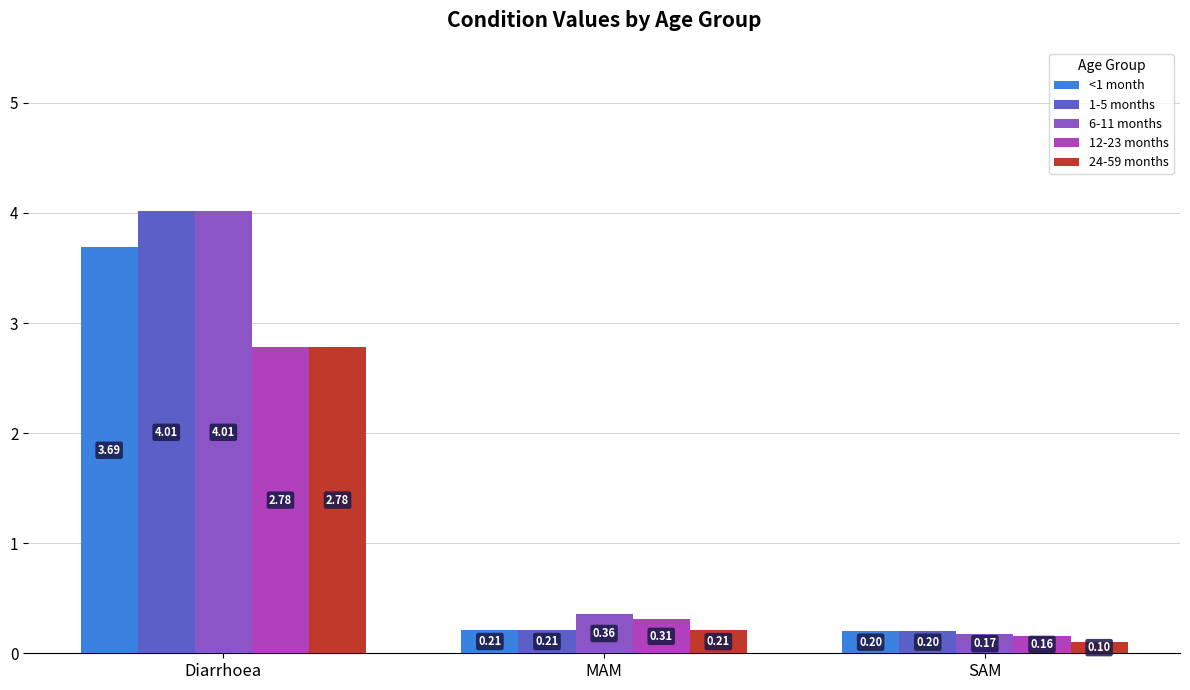

What is the difference between the maximum and minimum values in the 1-5 months series?

3.8